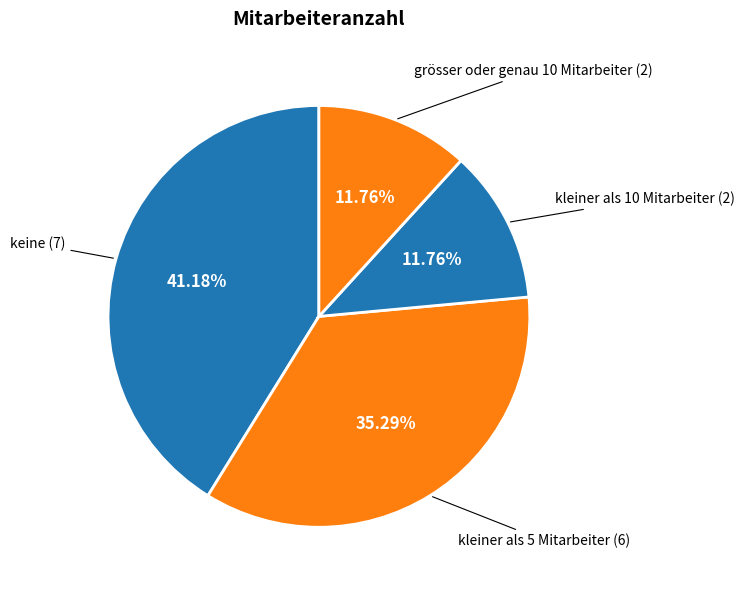

To the nearest percent, what is the average slice percentage?

25%